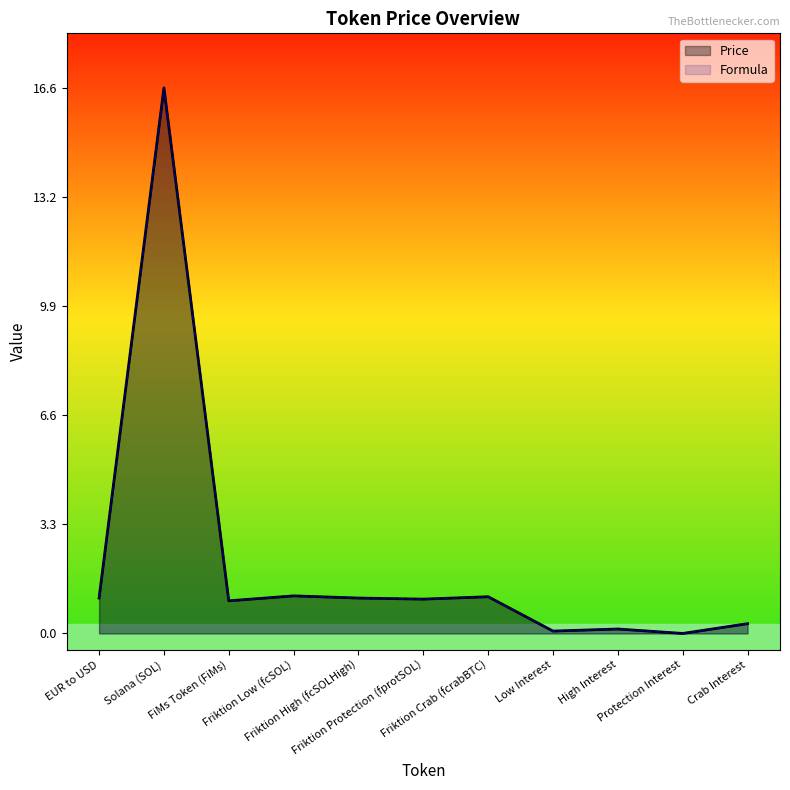

Which series has the largest range (max minus min)?

Price